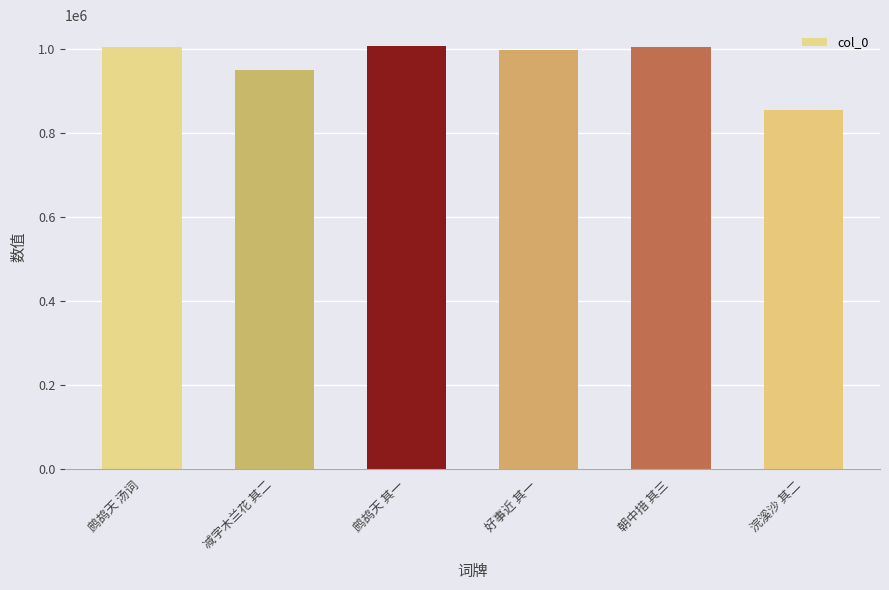

True or false: the data shows 949962 at 减字木兰花 其二.

True